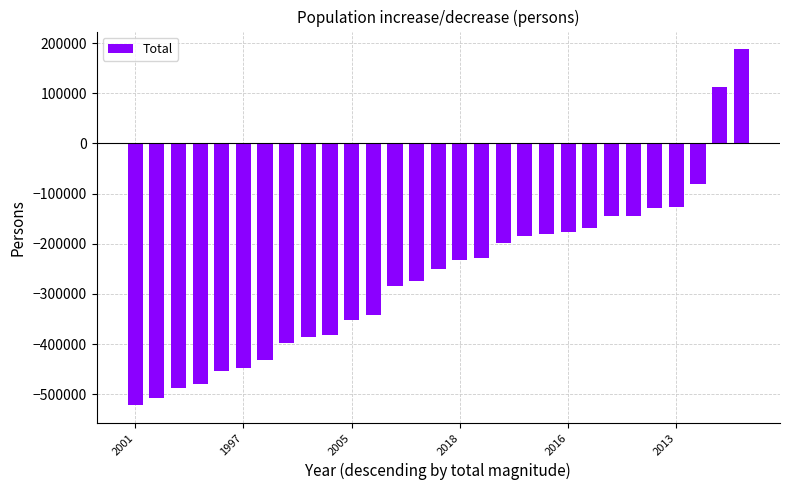

What is the sum of all values?

-7688832